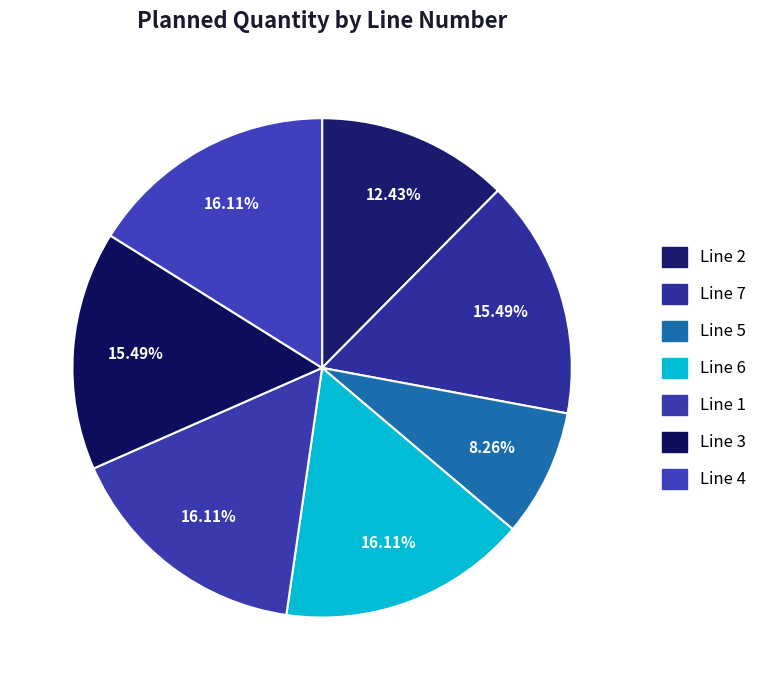

To the nearest percent, what portion does Line 6 represent?

16%